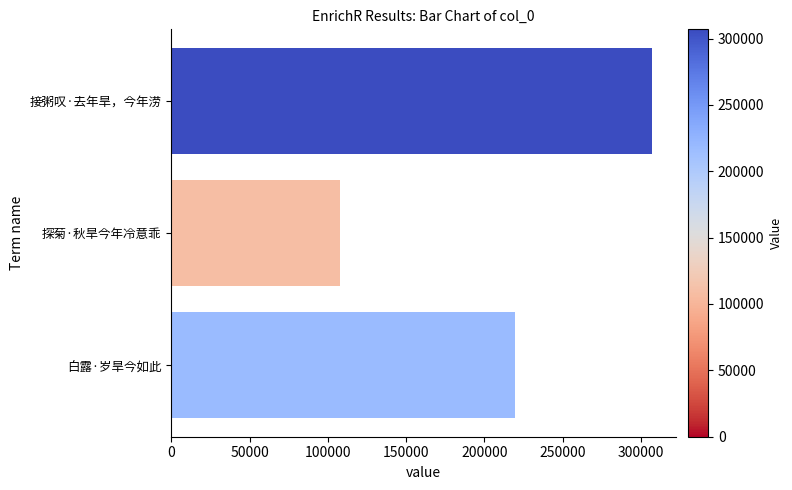

What is the label of the 2nd bar from the top?

探菊·秋旱今年冷意乖